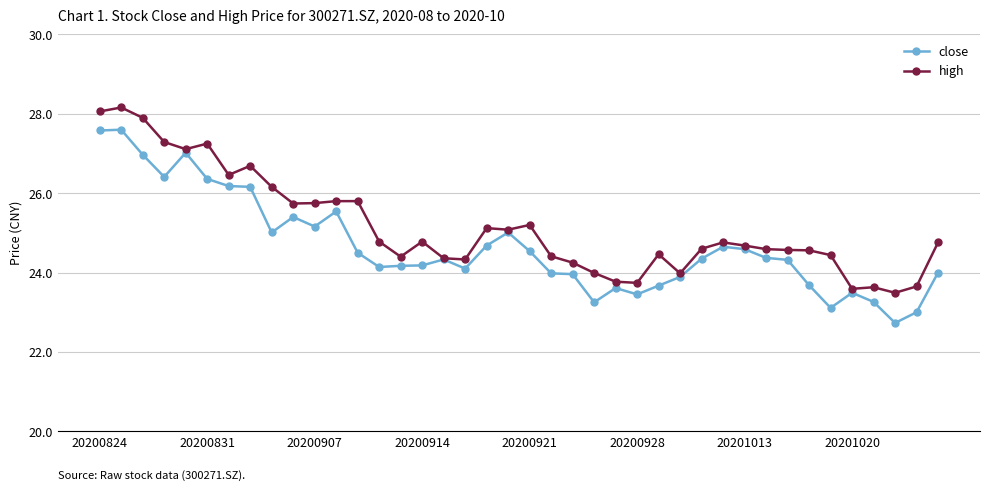

List the series in order of their peak value, lowest first.

close, high